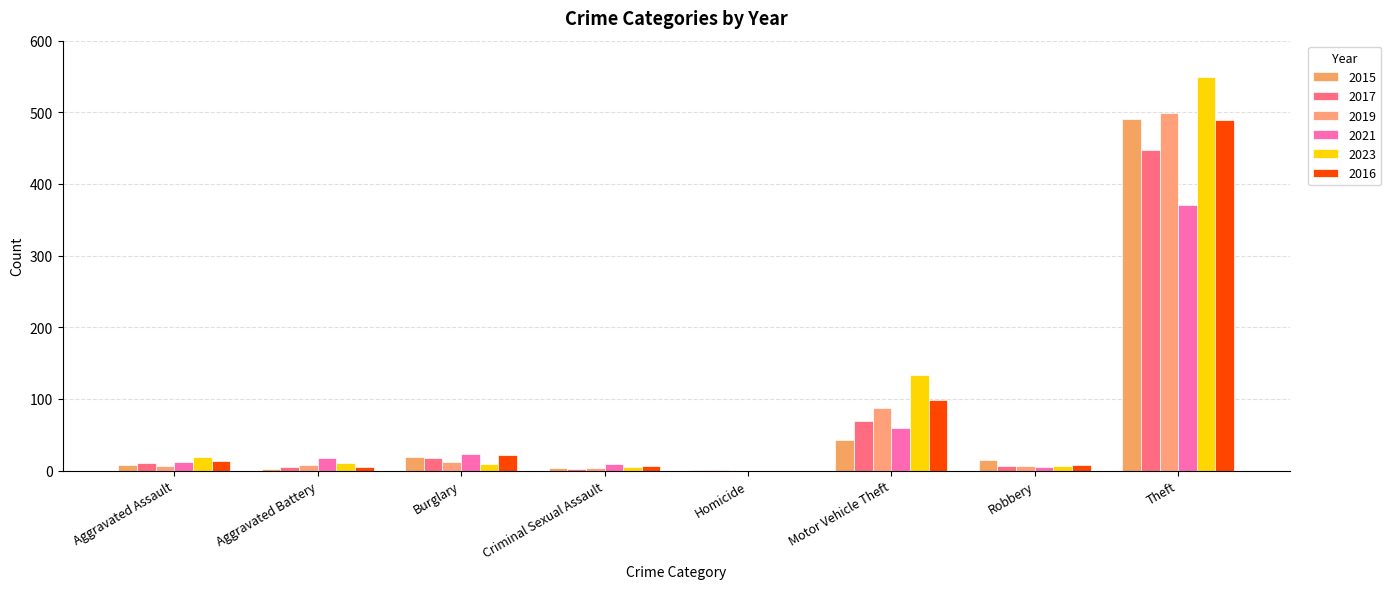

The 2017 series shows 10 at Aggravated Assault. True or false?

True